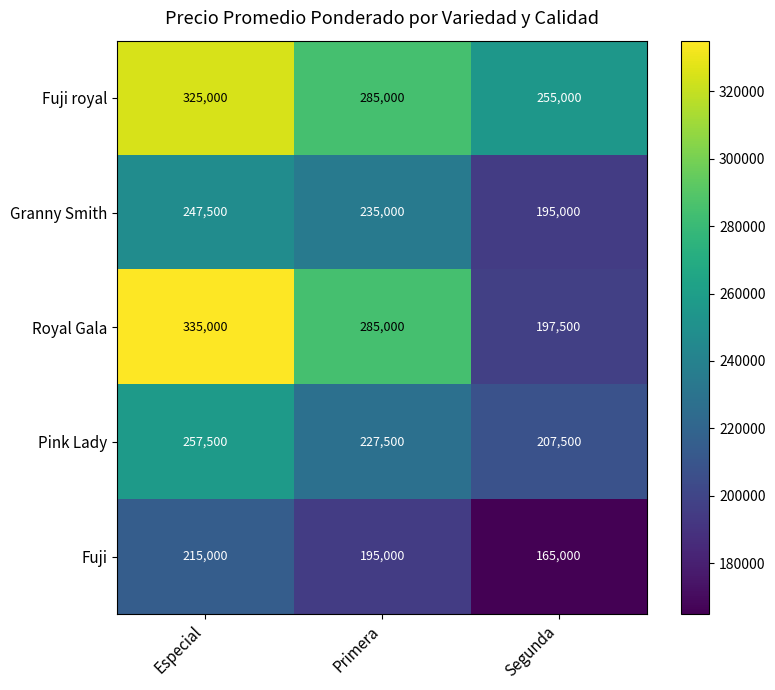

What value does the Pink Lady series have at Especial, to the nearest 50?

257500